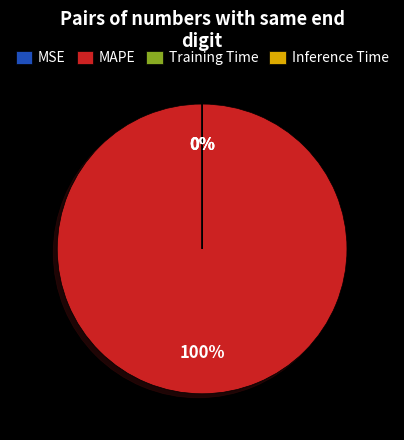

How many slices are in this pie chart?

4